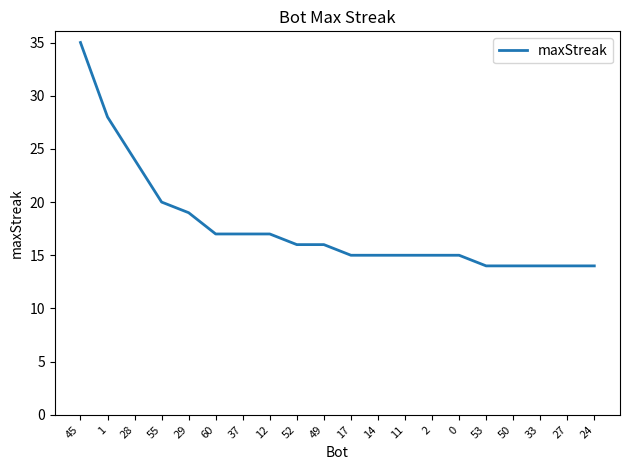

Is it true that the value at 45 is 35?

True